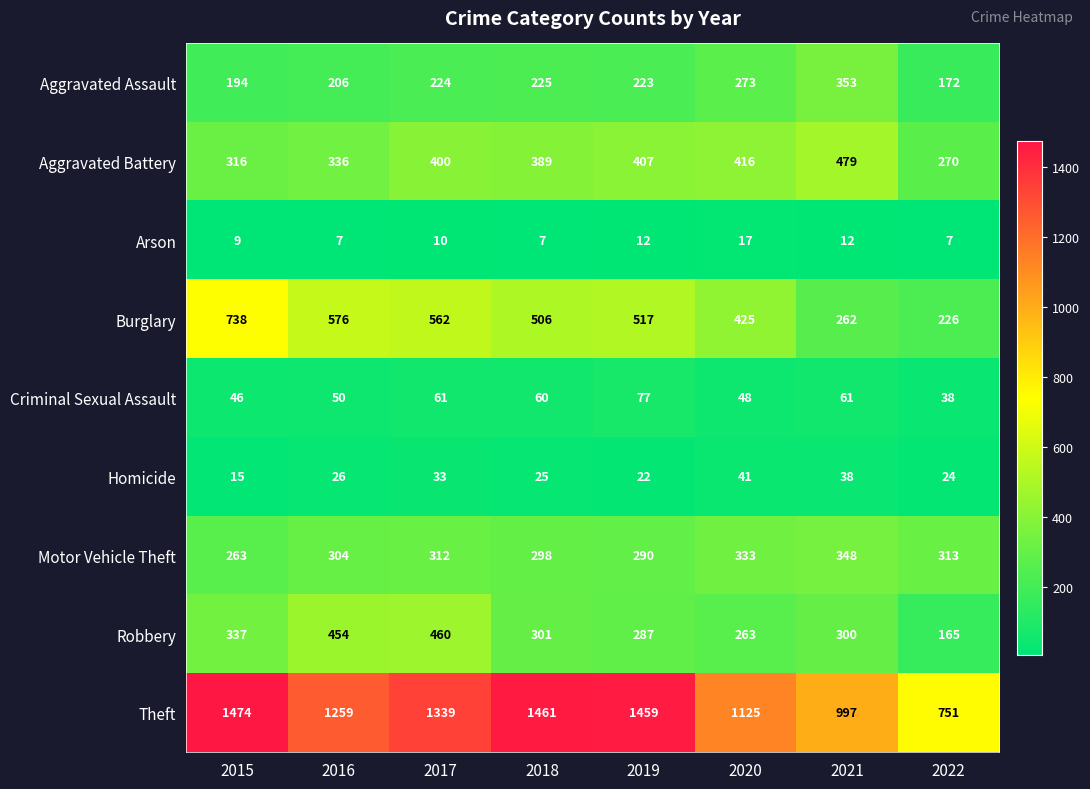

What is the maximum value shown in the chart?

1474